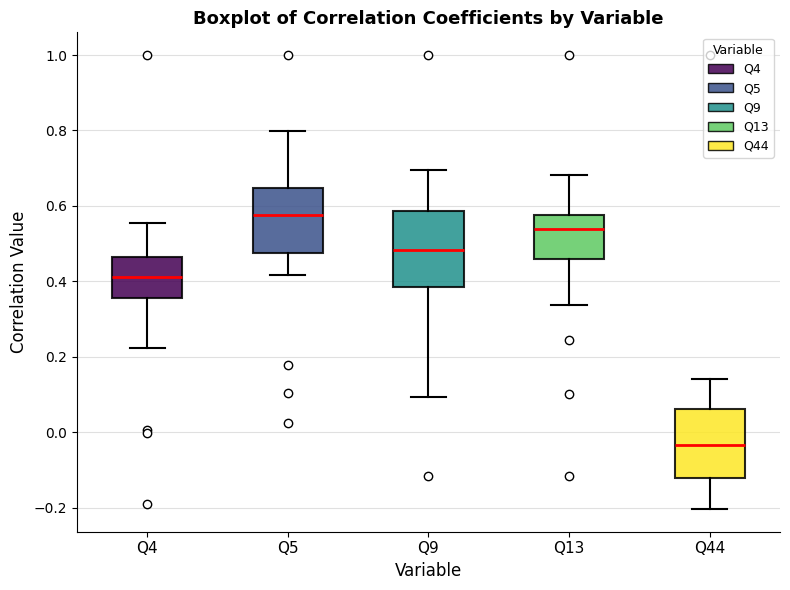

Reading left to right, transcribe this box plot: for each box, give where its median line is, the range the box spans, and where its two whiskers end, as read against the y-axis. The values are not printed on the chart, so give them approximately, as read against the axis.

Q4: median 0.42, box 0.36 to 0.46, whiskers 0.22 to 0.56
Q5: median 0.58, box 0.48 to 0.64, whiskers 0.42 to 0.80
Q9: median 0.48, box 0.38 to 0.58, whiskers 0.10 to 0.70
Q13: median 0.54, box 0.46 to 0.58, whiskers 0.34 to 0.68
Q44: median -0.04, box -0.12 to 0.06, whiskers -0.20 to 0.14